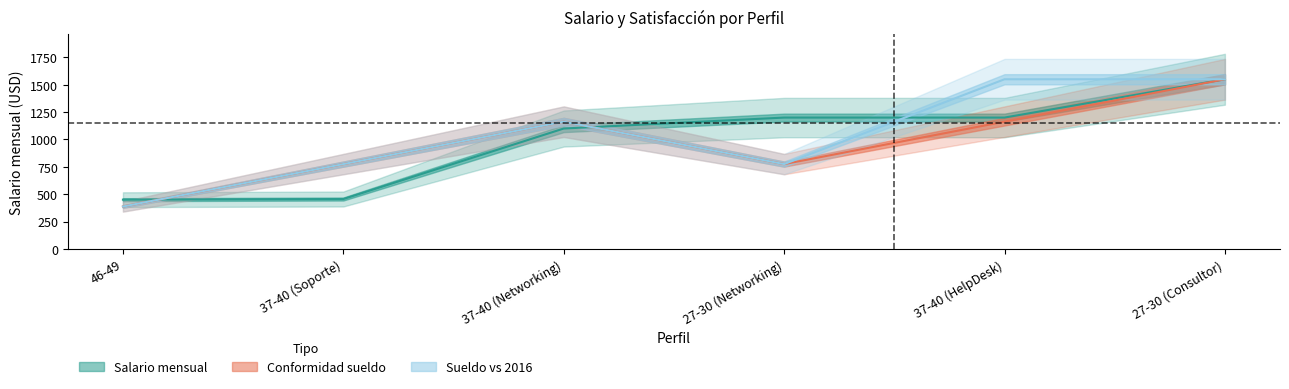

Reading left to right, extract all data points from this chart.

Salario mensual: 46-49=450.0	37-40 (Soporte)=455.9	37-40 (Networking)=1100.0	27-30 (Networking)=1200.0	37-40 (HelpDesk)=1200.0	27-30 (Consultor)=1550.0
Conformidad sueldo: 46-49=387.5	37-40 (Soporte)=775.0	37-40 (Networking)=1162.5	27-30 (Networking)=775.0	37-40 (HelpDesk)=1162.5	27-30 (Consultor)=1550.0
Sueldo vs 2016: 46-49=387.5	37-40 (Soporte)=775.0	37-40 (Networking)=1162.5	27-30 (Networking)=775.0	37-40 (HelpDesk)=1550.0	27-30 (Consultor)=1550.0